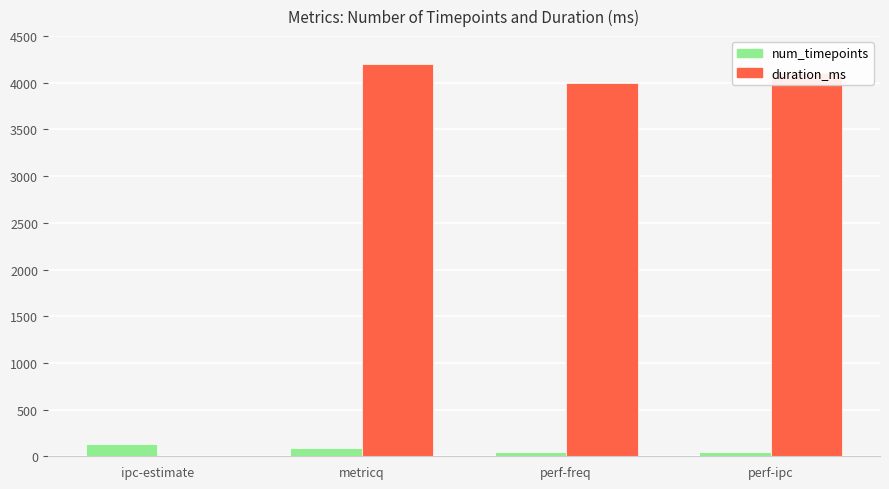

What is the total value across all series at ipc-estimate?

128